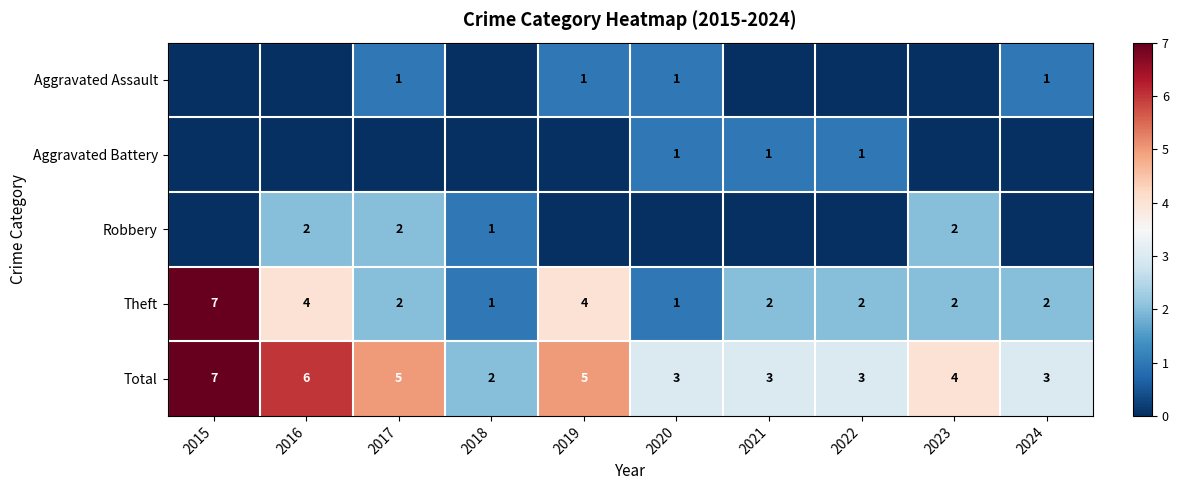

Which category has the highest value across all series?

2015